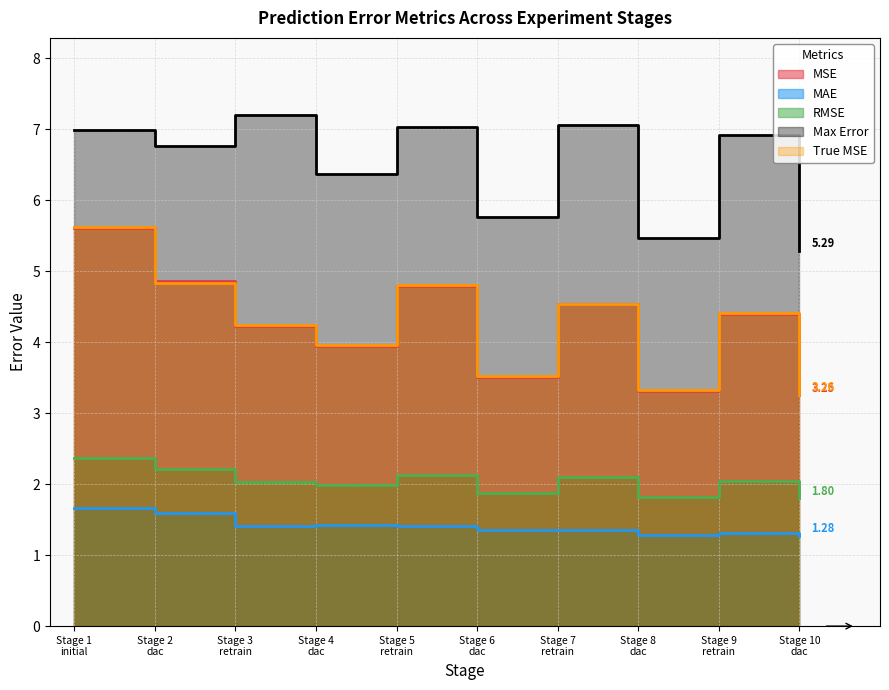

Where does the MSE series first go above 4?

Stage 1
initial